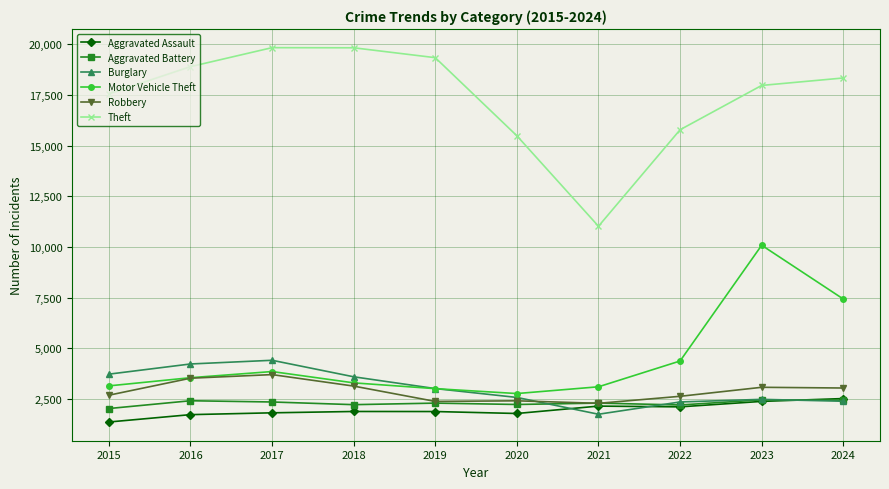

How many lines are shown in the chart?

6